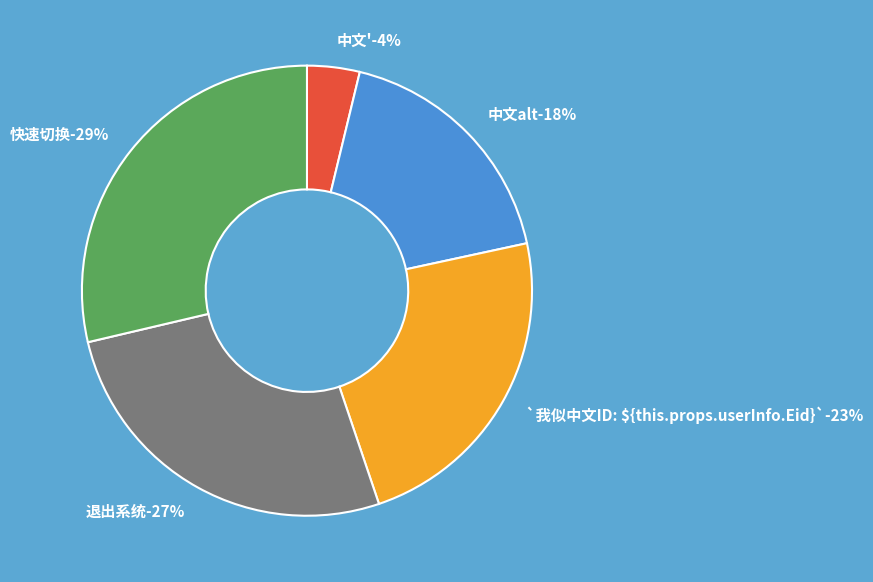

What percentage do `我似中文ID: ${this.props.userInfo.Eid}` and 中文' together represent?

27.0%